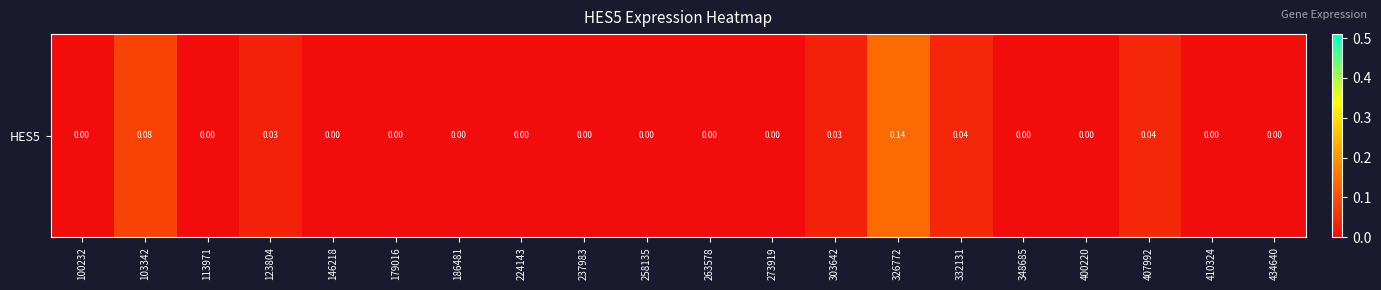

Reading left to right, what are all the values shown in this chart?

0.0	0.1	0.0	0.0	0.0	0.0	0.0	0.0	0.0	0.0	0.0	0.0	0.0	0.1	0.0	0.0	0.0	0.0	0.0	0.0